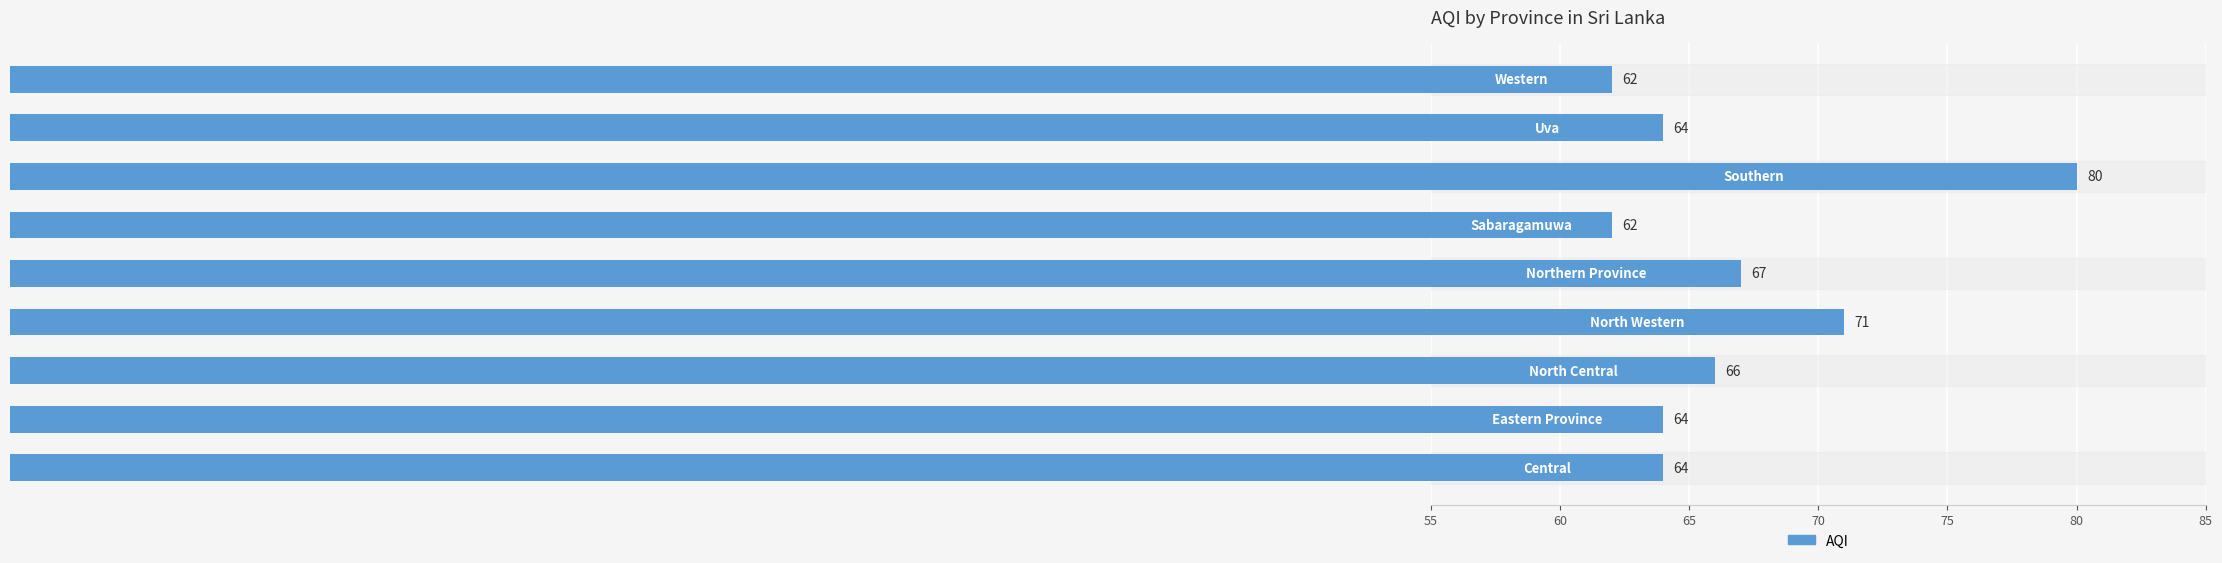

How many bars are there in total?

9